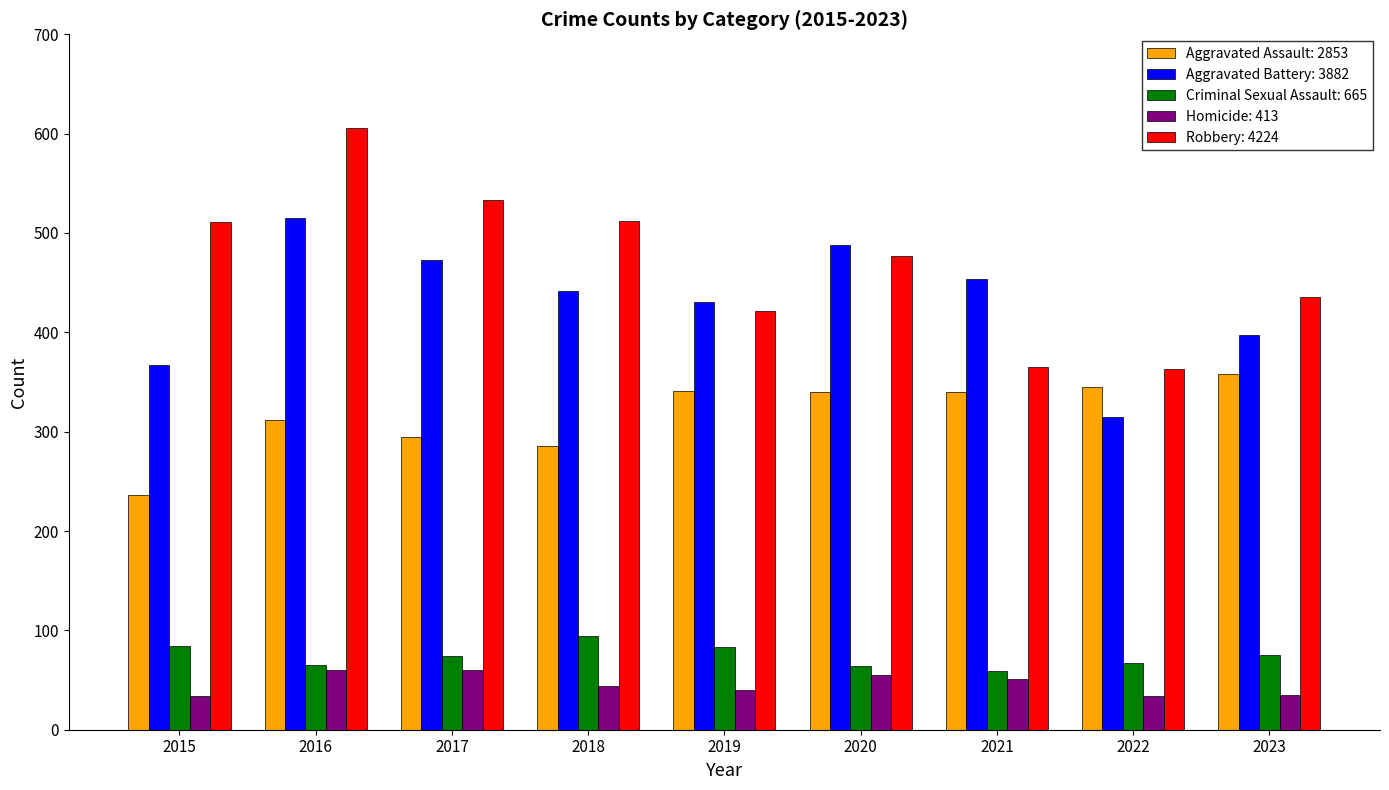

How many categories are shown in the chart?

9